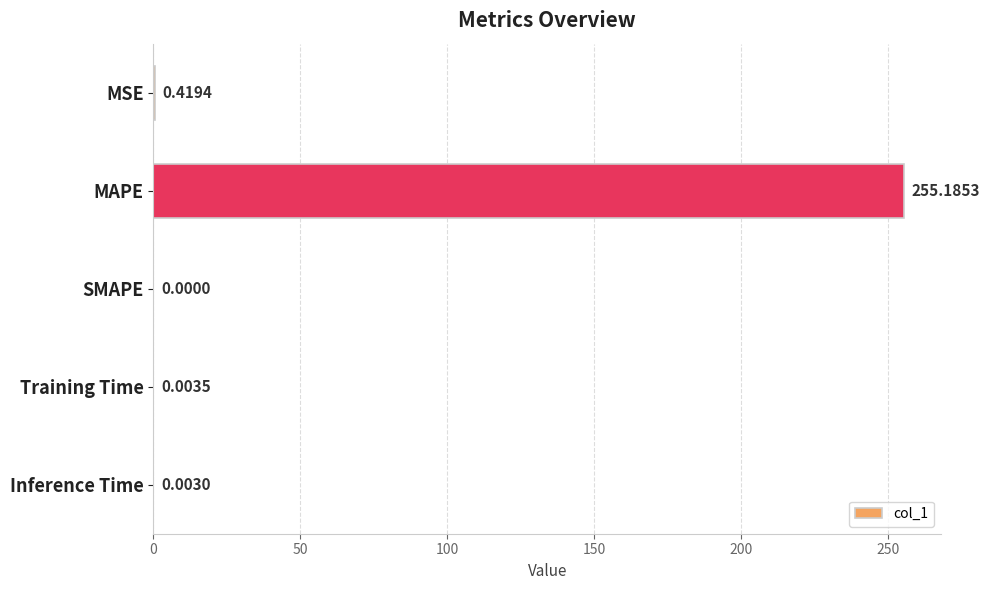

Which category has the highest value across all series?

MAPE